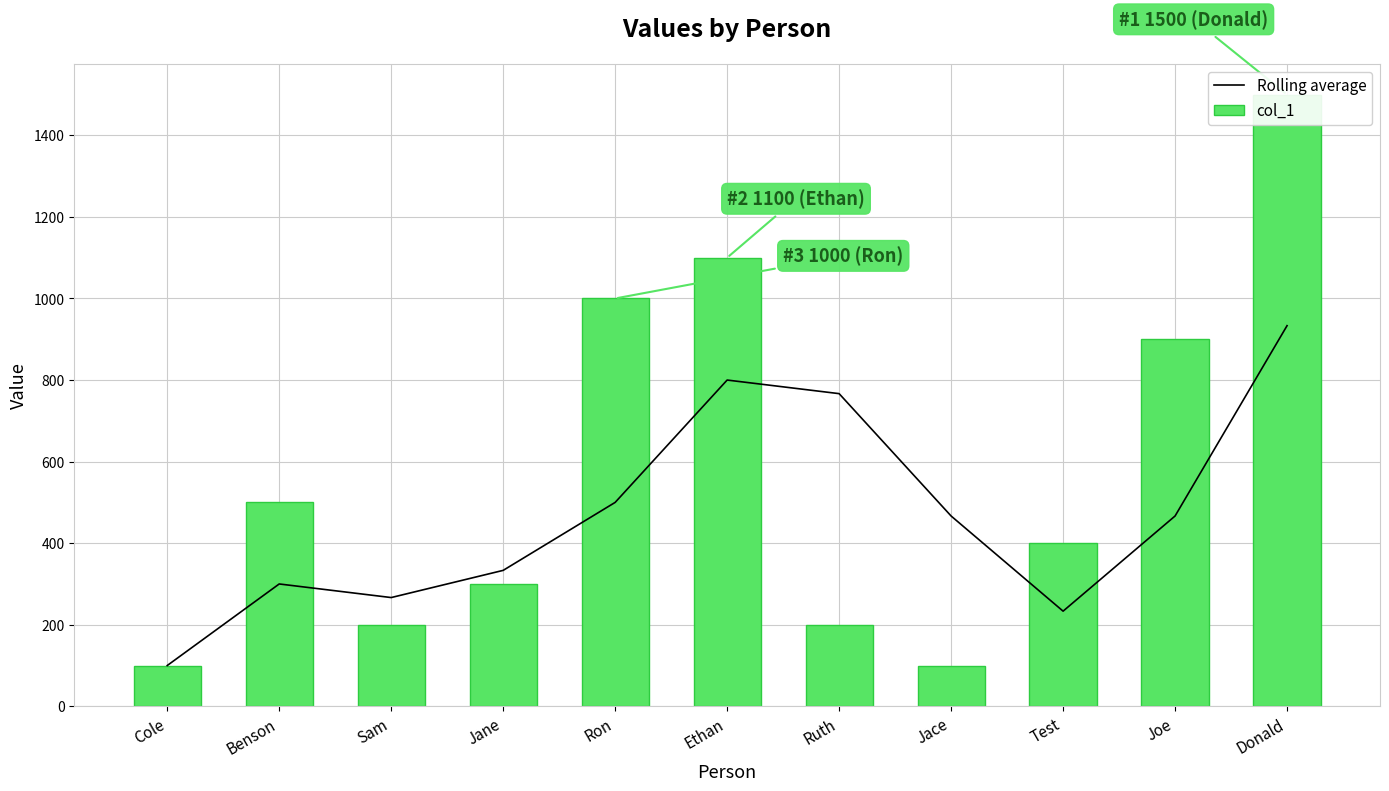

The col_1 series shows 1500.0 at Donald. True or false?

True